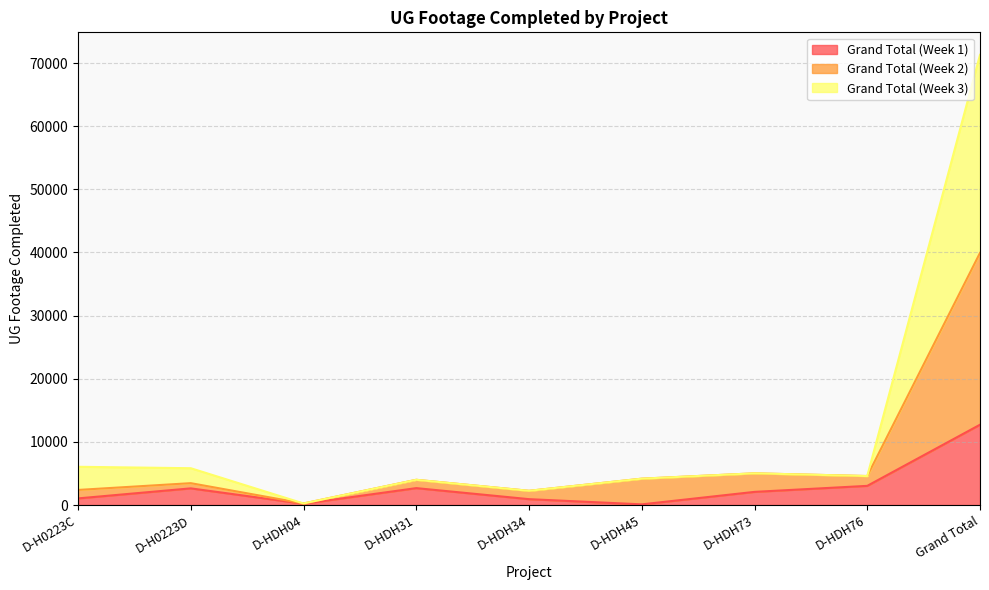

At how many categories does at least one series exceed 20905?

1